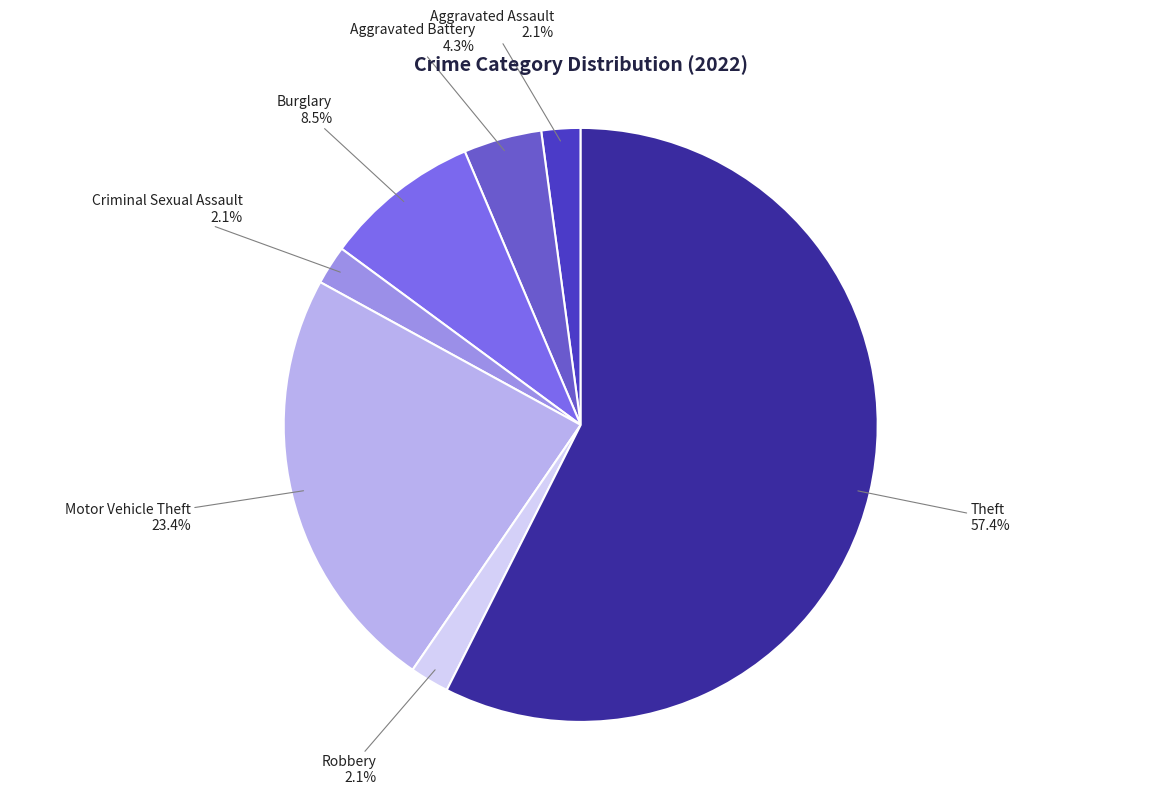

How many slices are in this pie chart?

7